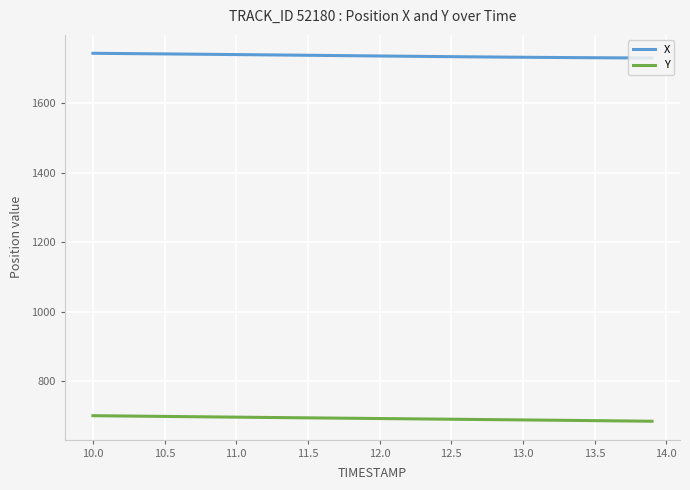

What is the smallest value displayed?

685.5